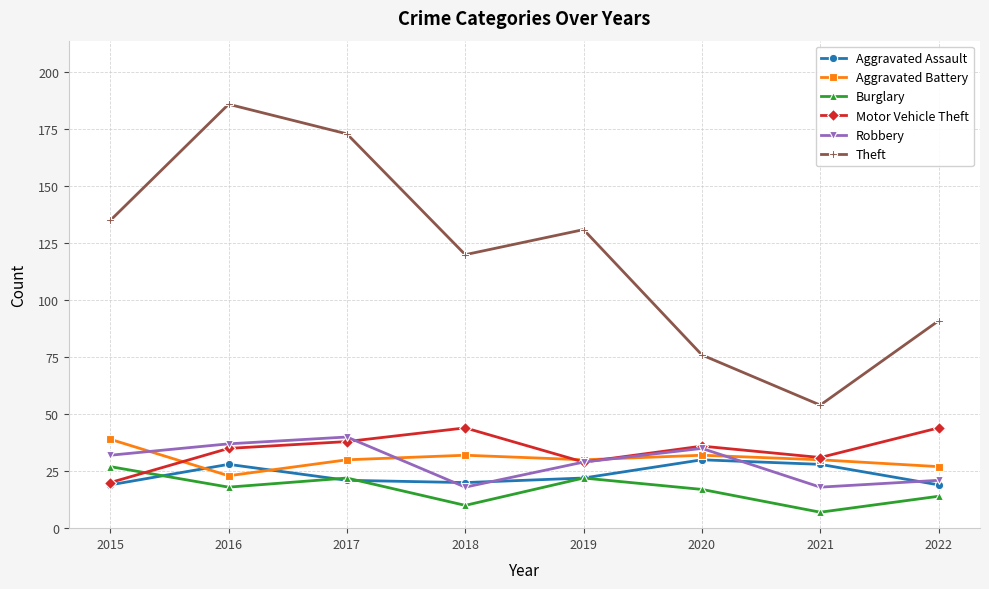

True or false: Aggravated Assault and Burglary cross at least once.

True